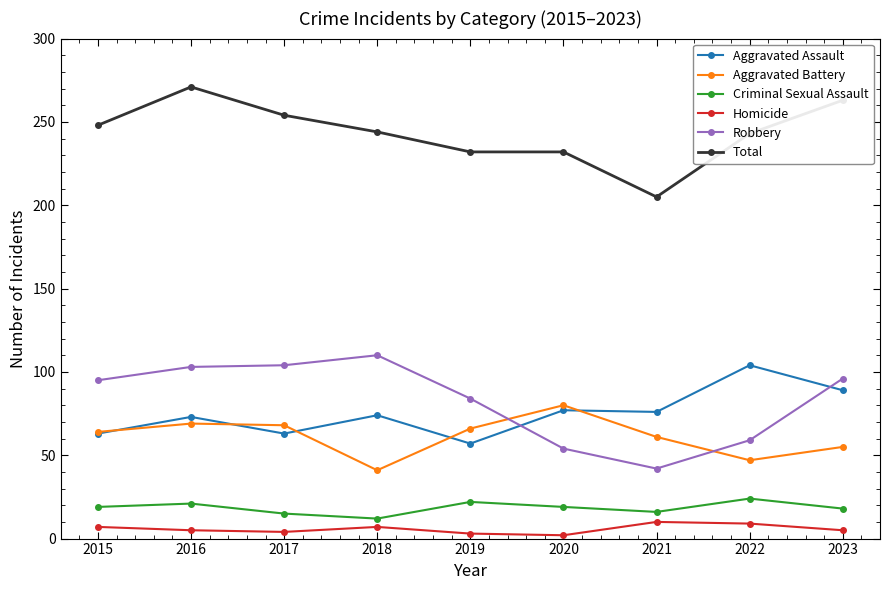

What is the difference between the maximum and minimum values in the Criminal Sexual Assault series?

12